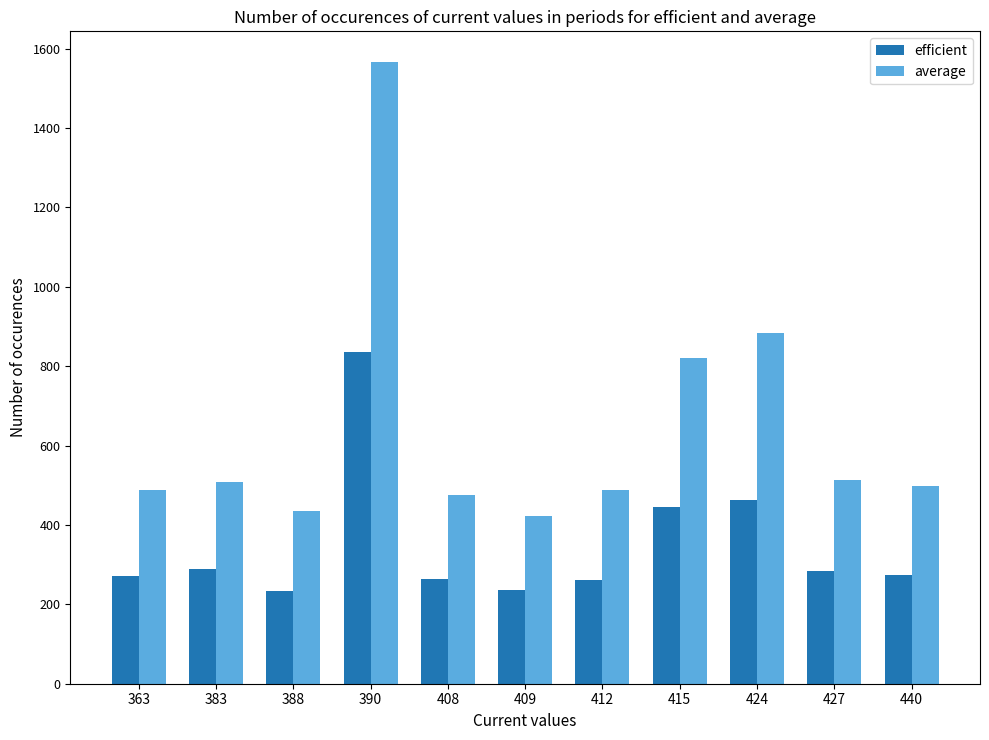

What is the spread (max minus min) of values at 383?

220